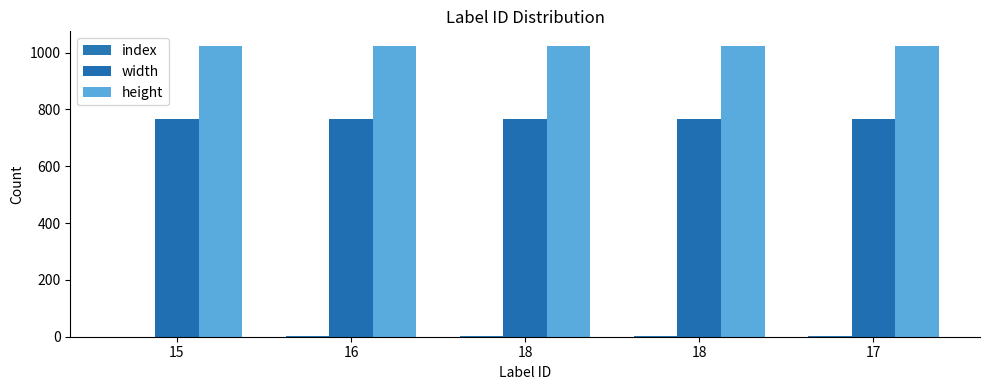

How many groups of bars are there?

5